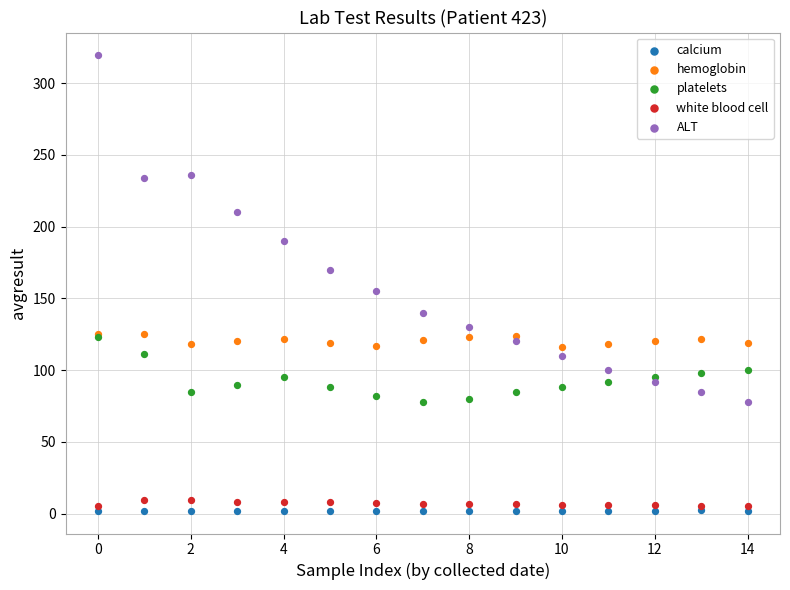

Across all series, what Y value is closest to 160?

155.0